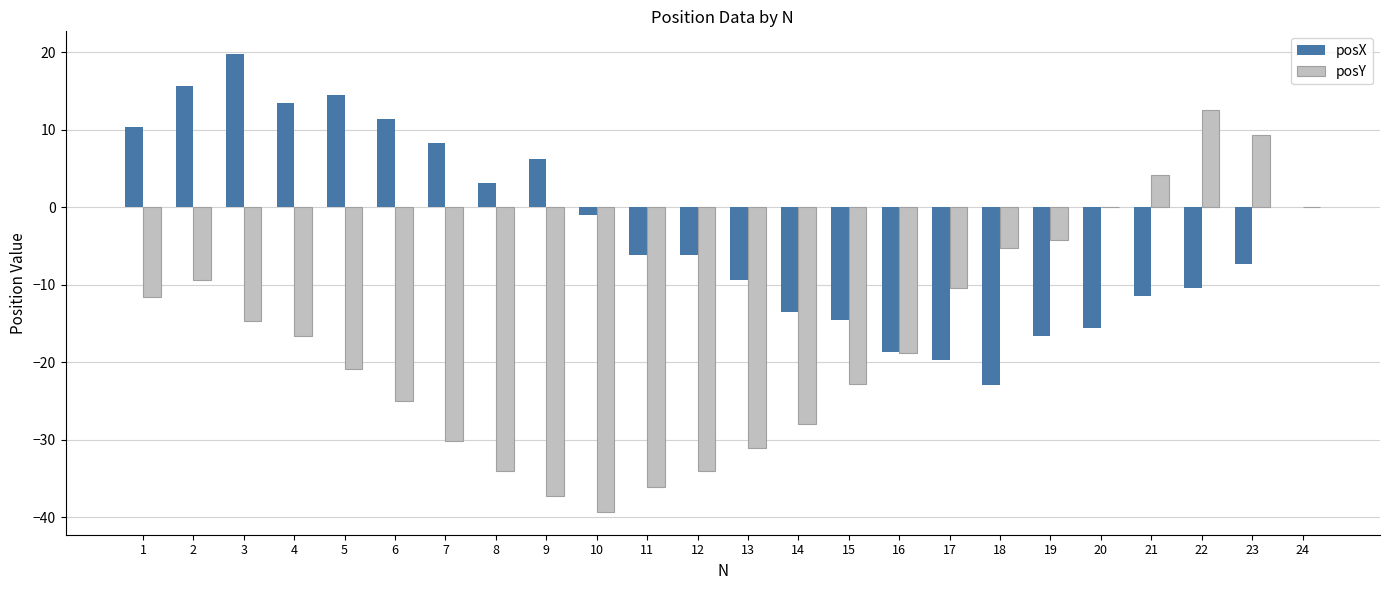

Is the value of posX at 10 greater than the value of posY at 3?

Yes